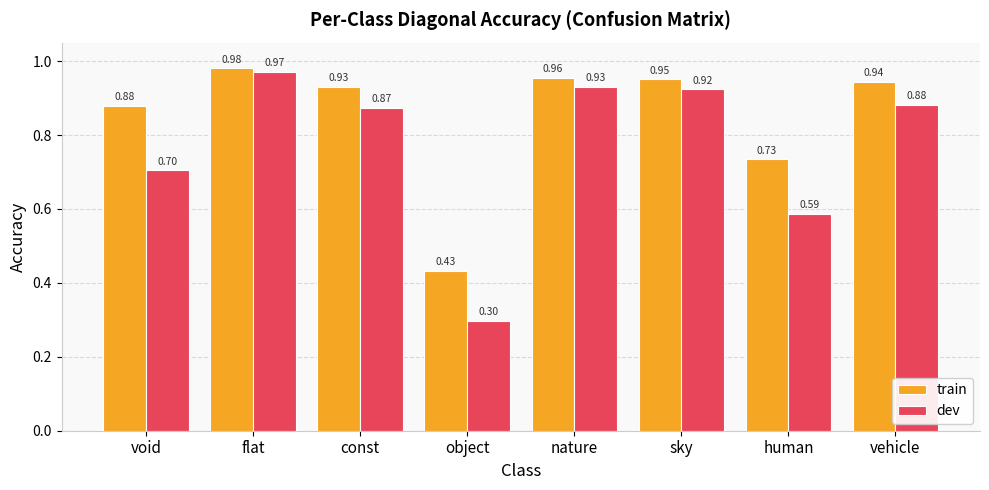

Which series changed the most between const and nature?

dev